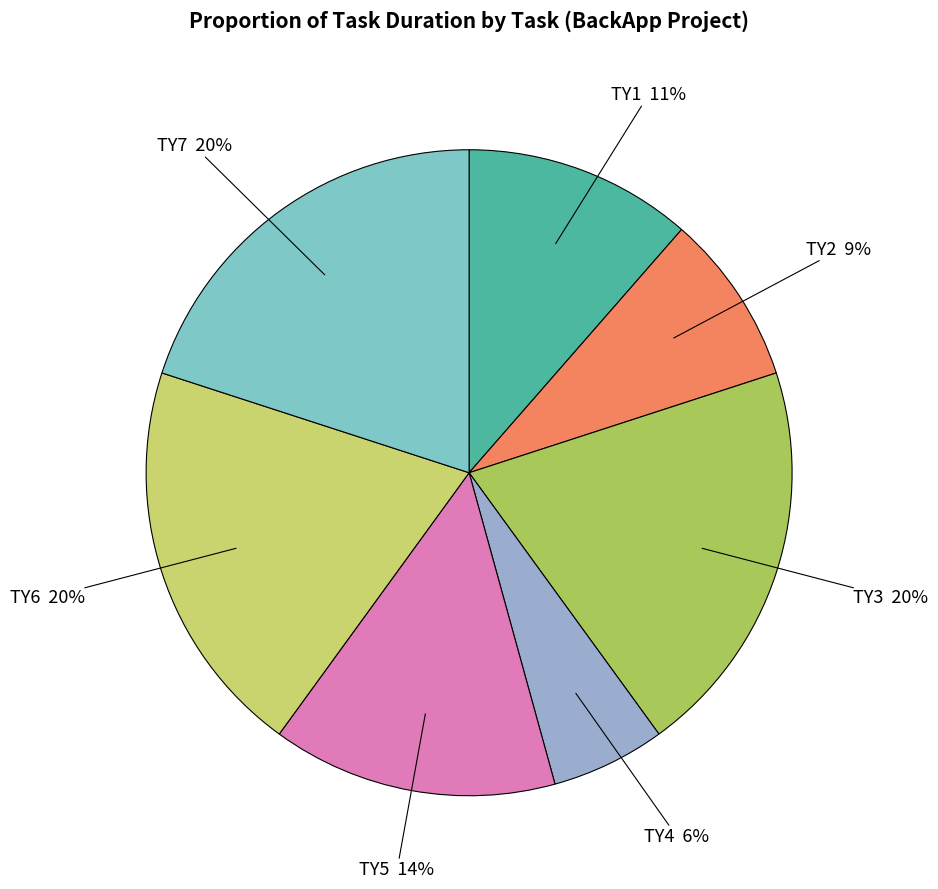

Which has a higher value, TY4 or TY2?

TY2